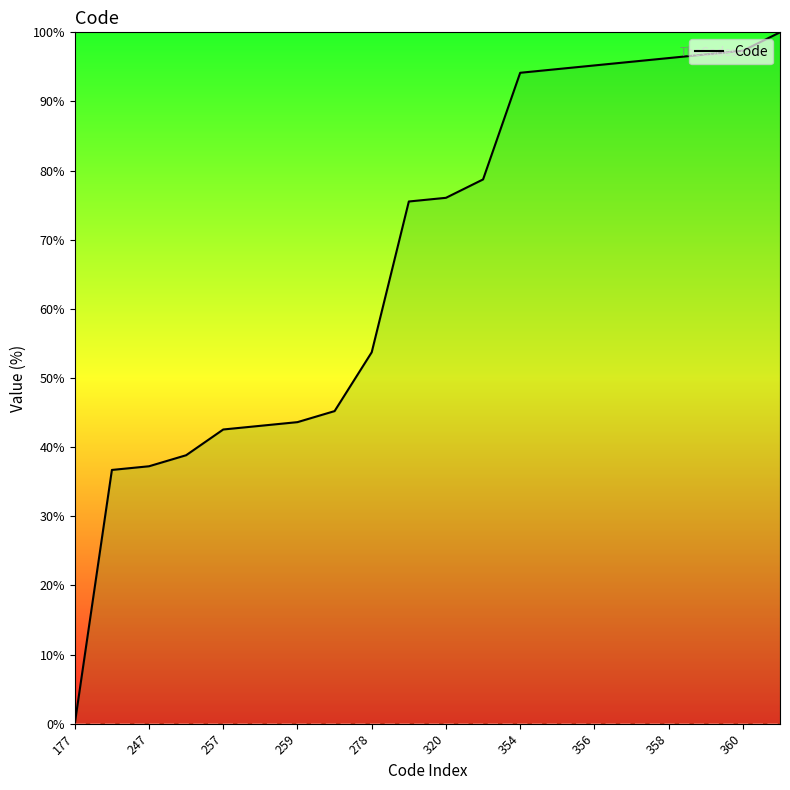

What is the difference between the maximum and minimum values?

100.0